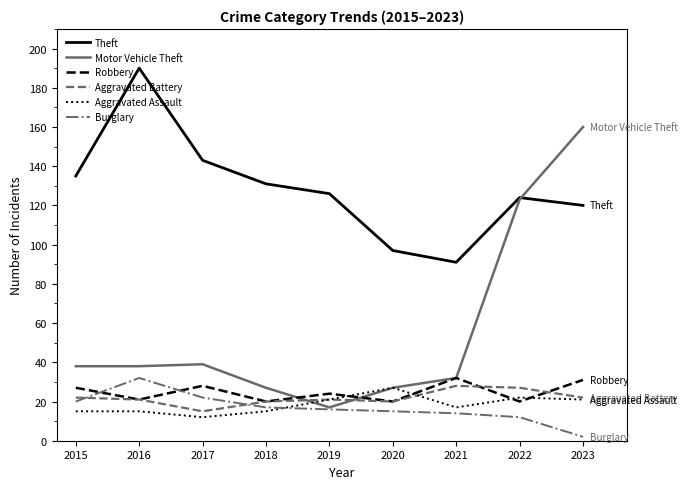

True or false: Robbery and Motor Vehicle Theft intersect in this chart.

True